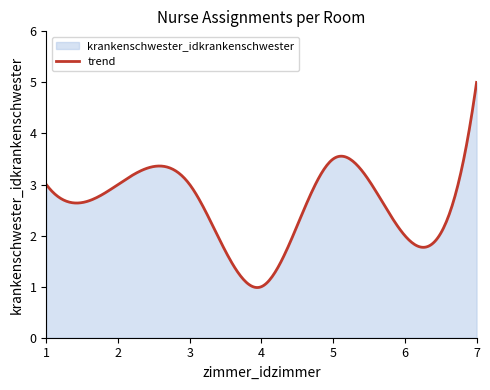

What is the difference between the second highest and minimum values?

3.8